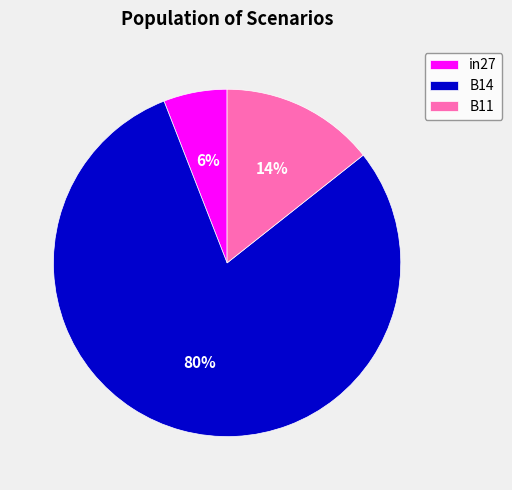

True or false: in27 accounts for 18% of the total.

False